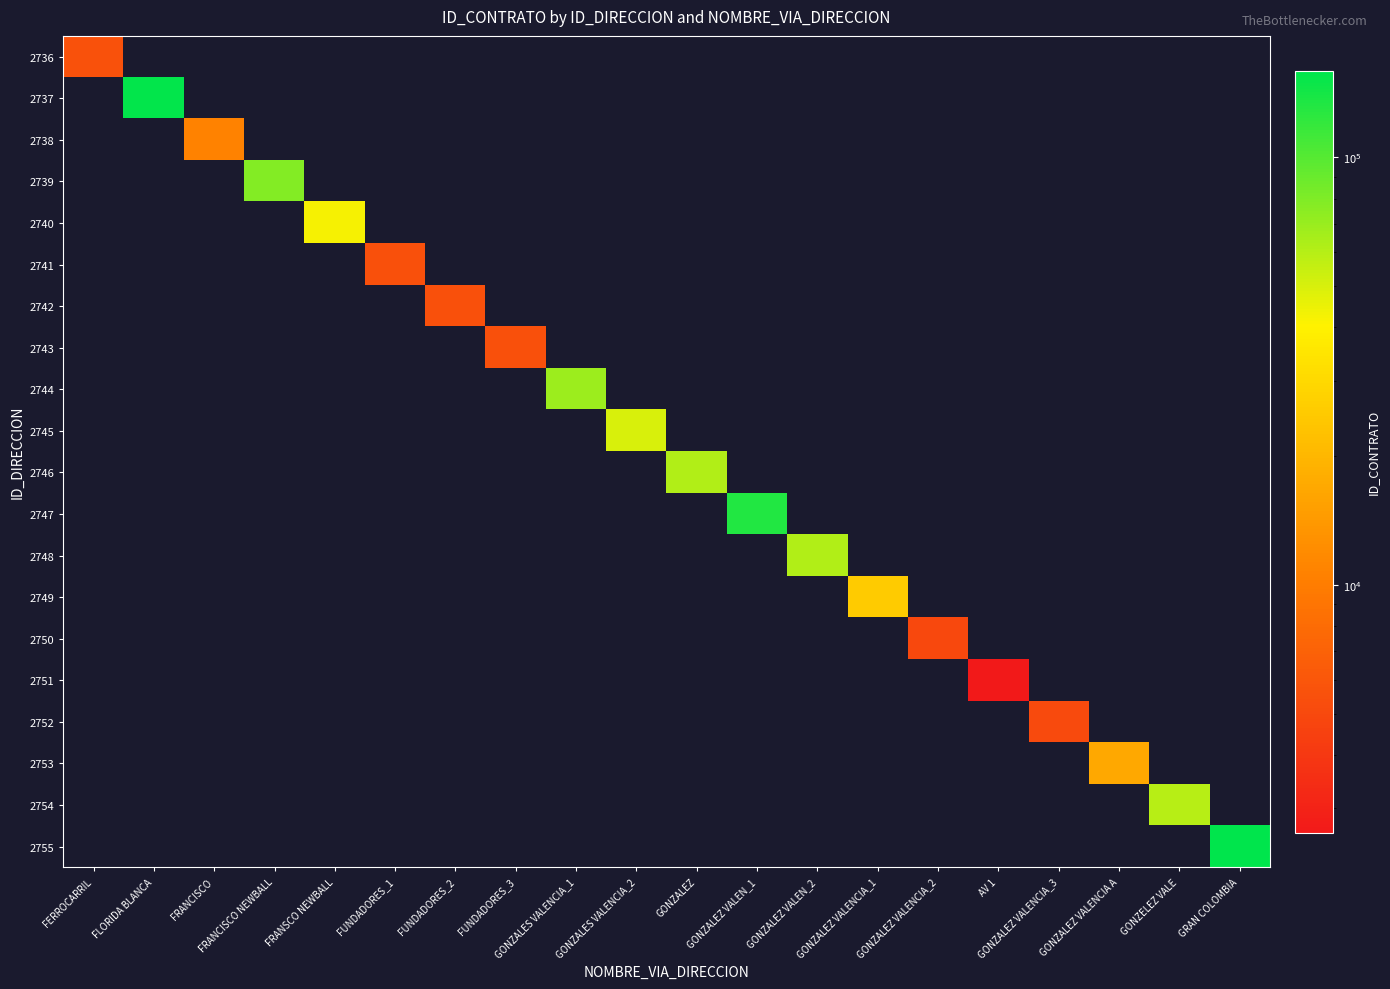

How many data points does each series have?

20